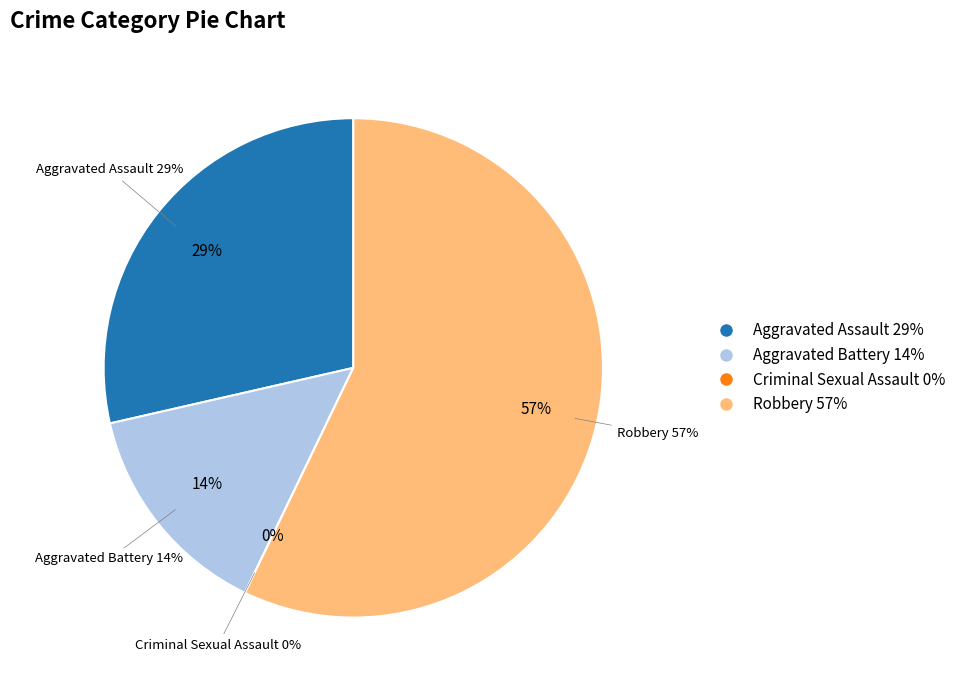

Is the sum of Aggravated Battery and Criminal Sexual Assault greater than half?

No